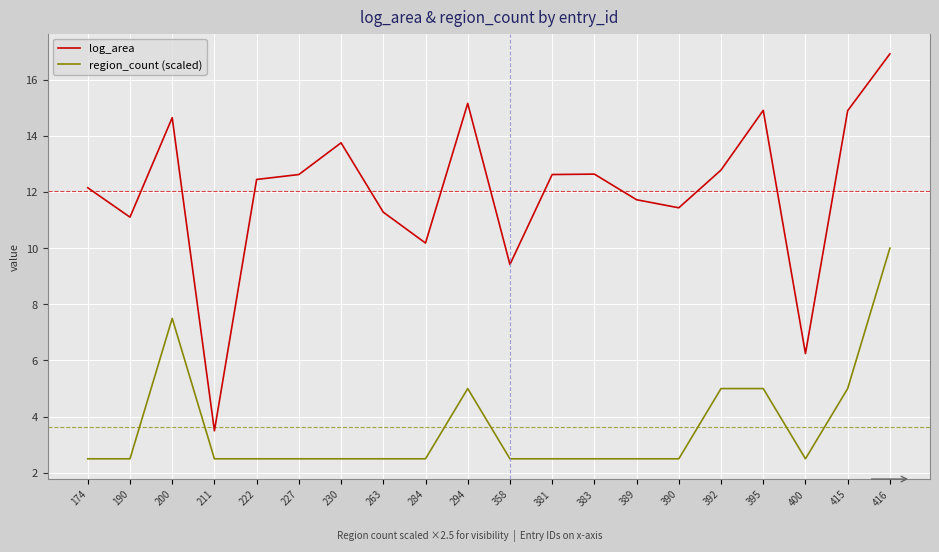

True or false: region_count (scaled) and log_area cross at least once.

False